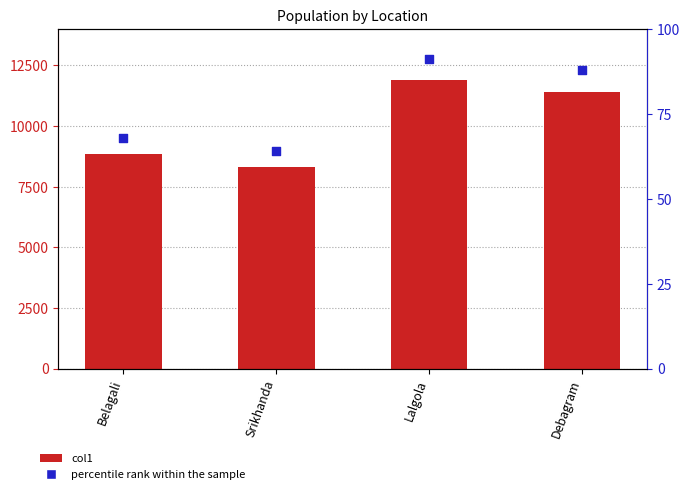

At which category is the sum across all series the highest?

Lalgola